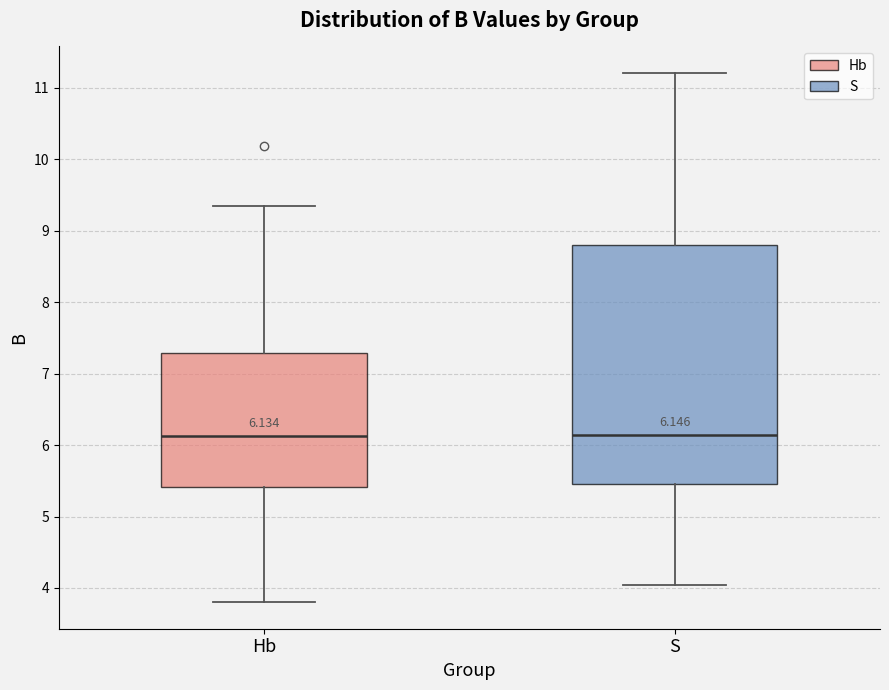

Which box is the tallest, from its lower edge to its upper edge?

S